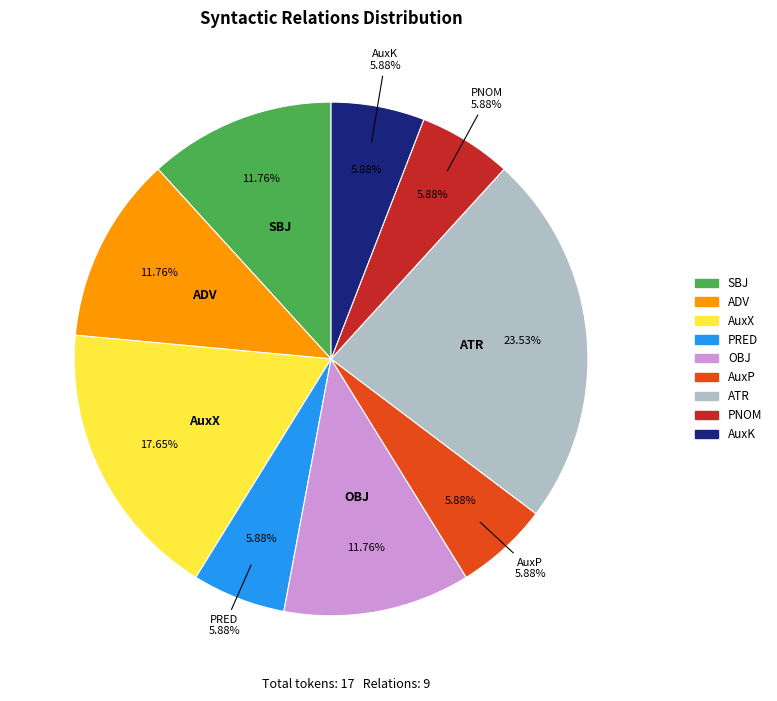

Which slice is the largest?

ATR